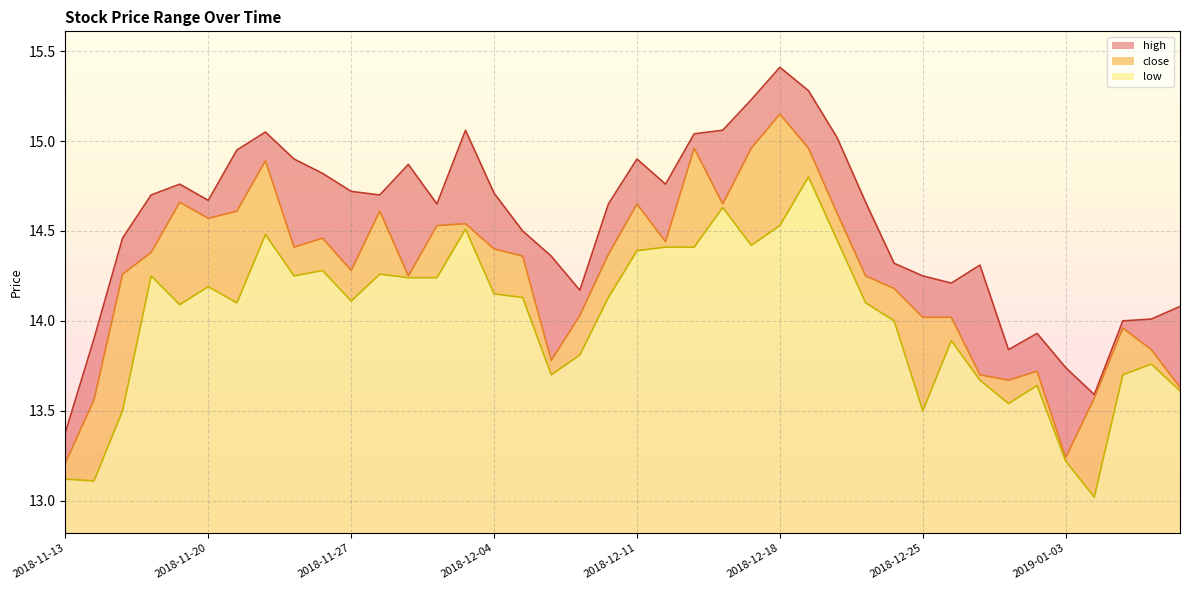

Reading left to right, extract all data points from this chart.

high: 13.4	13.9	14.5	14.7	14.8	14.7	14.9	15.1	14.9	14.8	14.7	14.7	14.9	14.7	15.1	14.7	14.5	14.4	14.2	14.7	14.9	14.8	15.0	15.1	15.2	15.4	15.3	15.0	14.7	14.3	14.2	14.2	14.3	13.8	13.9	13.7	13.6	14.0	14.0	14.1
close: 13.2	13.6	14.3	14.4	14.7	14.6	14.6	14.9	14.4	14.5	14.3	14.6	14.2	14.5	14.5	14.4	14.4	13.8	14.0	14.4	14.7	14.4	15.0	14.7	15.0	15.2	15.0	14.6	14.2	14.2	14.0	14.0	13.7	13.7	13.7	13.2	13.6	14.0	13.8	13.6
low: 13.1	13.1	13.5	14.2	14.1	14.2	14.1	14.5	14.2	14.3	14.1	14.3	14.2	14.2	14.5	14.2	14.1	13.7	13.8	14.1	14.4	14.4	14.4	14.6	14.4	14.5	14.8	14.4	14.1	14.0	13.5	13.9	13.7	13.5	13.6	13.2	13.0	13.7	13.8	13.6